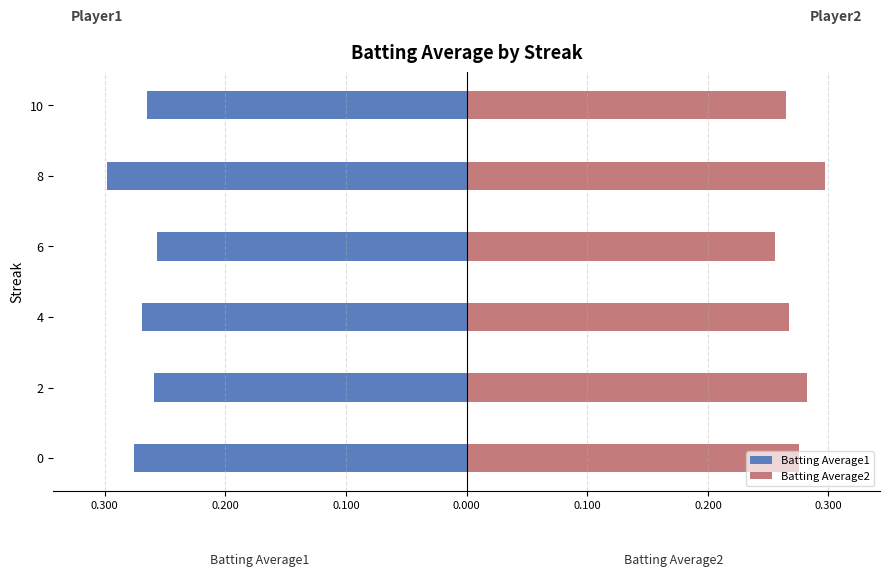

Reading left to right, list all the values displayed in this chart.

Batting Average1: -0.3	-0.3	-0.3	-0.3	-0.3	-0.3
Batting Average2: 0.3	0.3	0.3	0.3	0.3	0.3